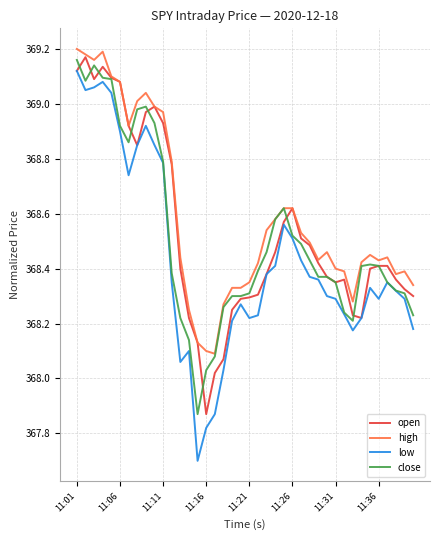

True or false: open and close cross at least once.

True